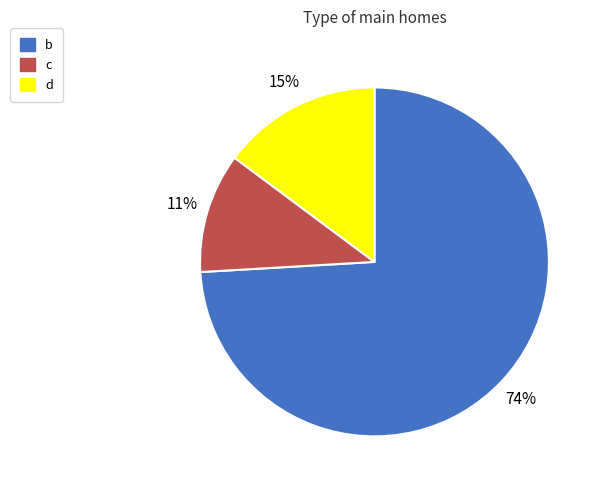

The d slice represents 15% of the pie. True or false?

True